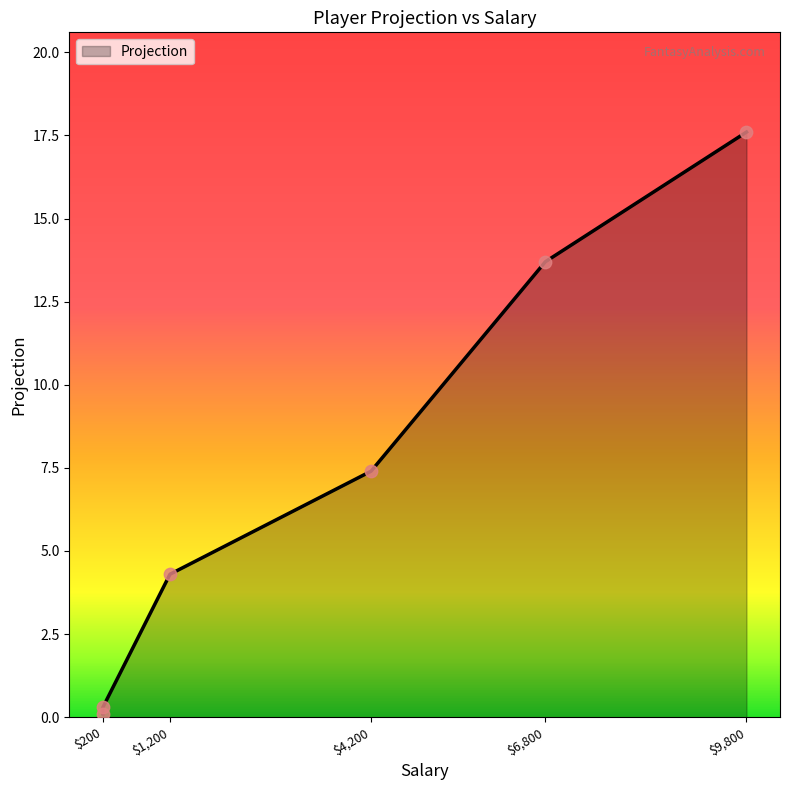

What is the change in value from 6800 to 200?

-13.6